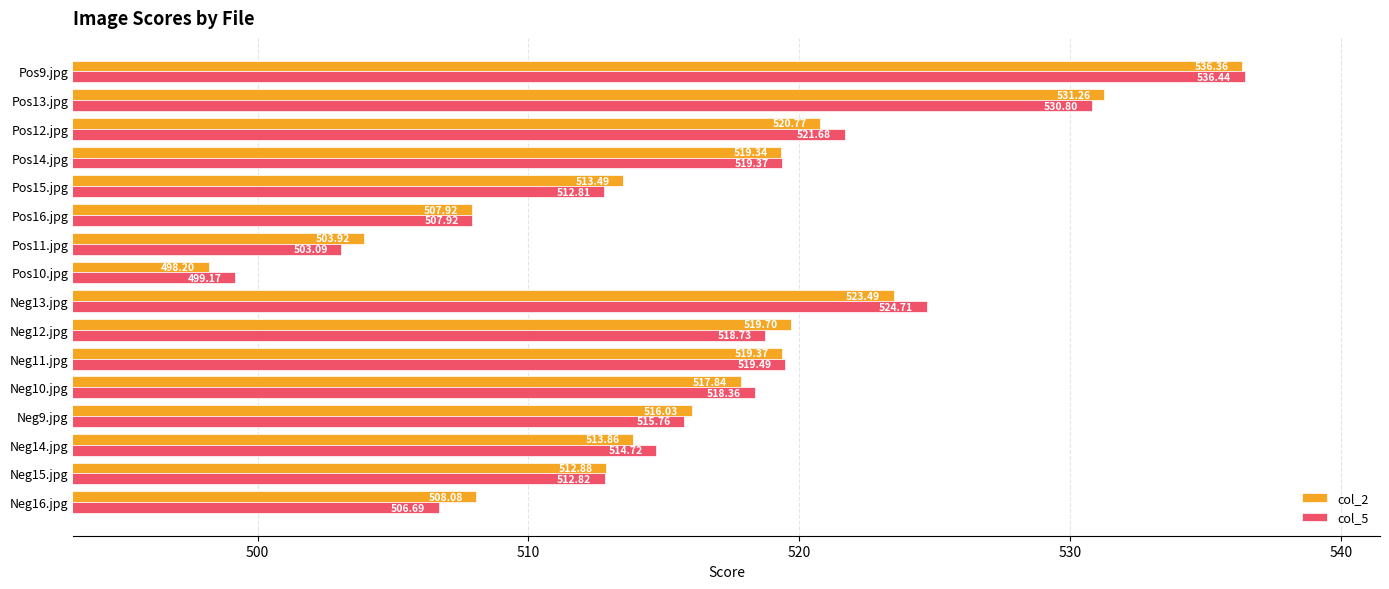

At which label does col_2 reach its minimum?

Pos10.jpg